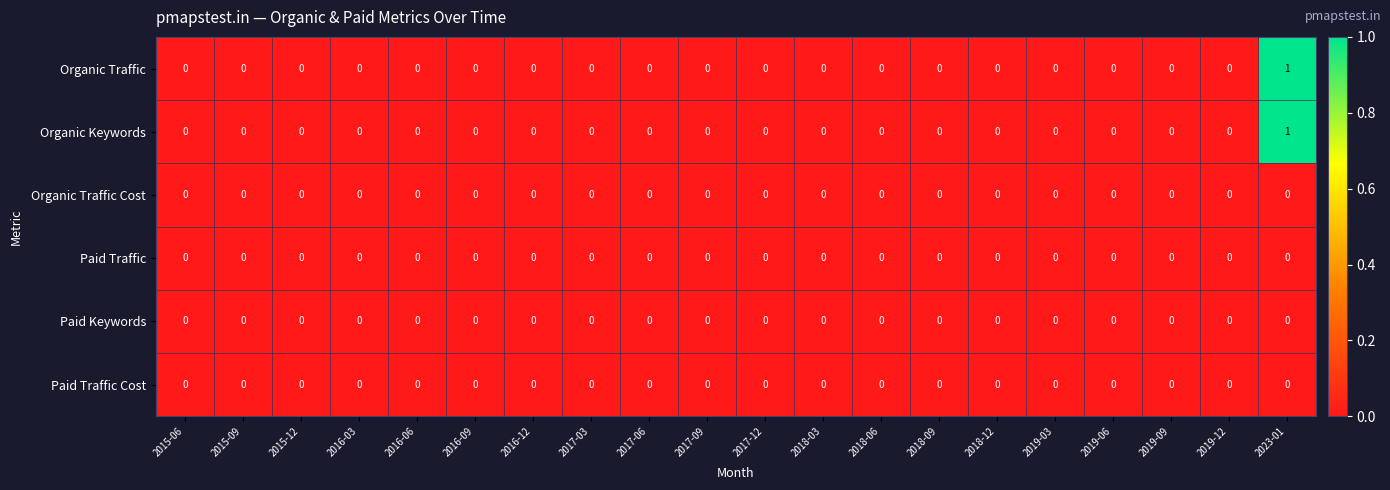

How many Organic Traffic values are between 0 and 1?

20